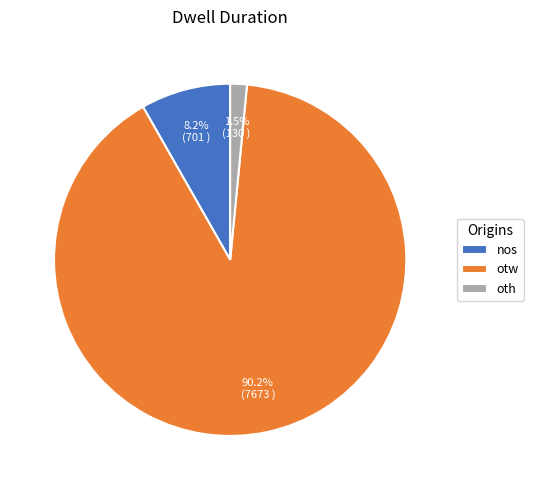

To the nearest percent, what percentage of the pie is otw?

90%